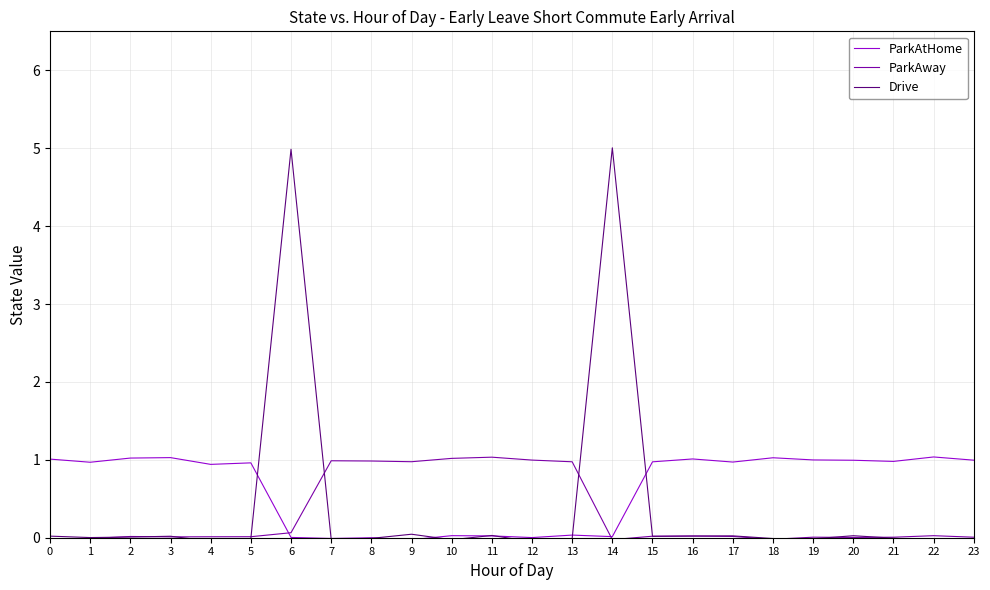

Which series has the widest spread of values?

Drive